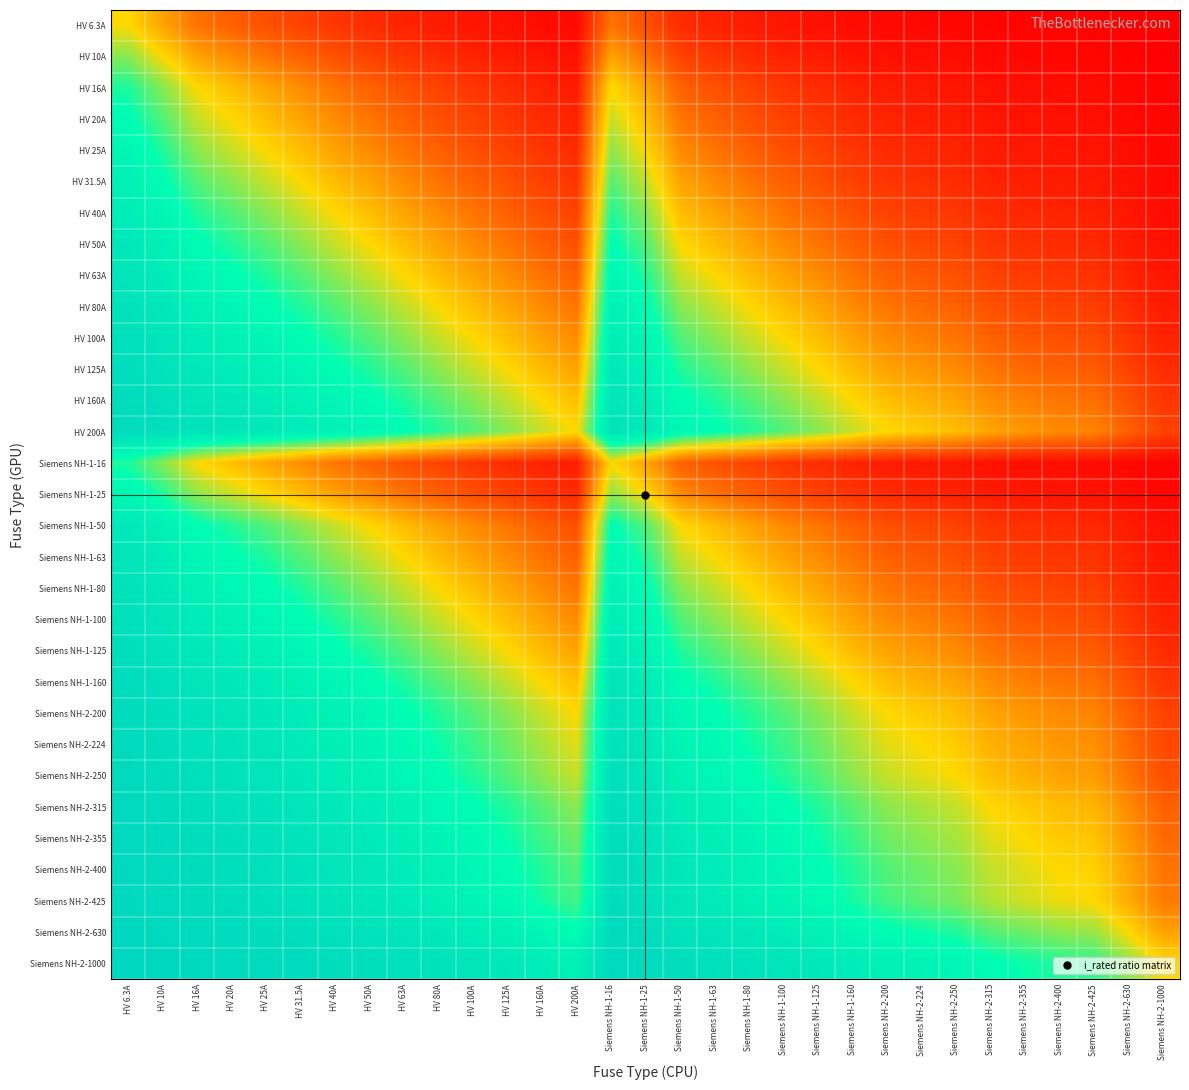

Count the number of data series in this chart.

31